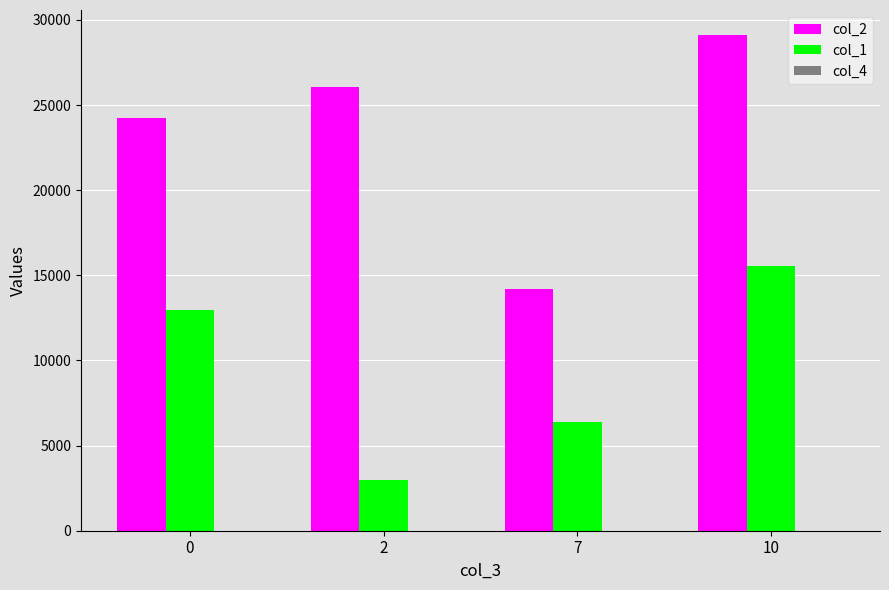

Does the chart contain stacked bars?

No